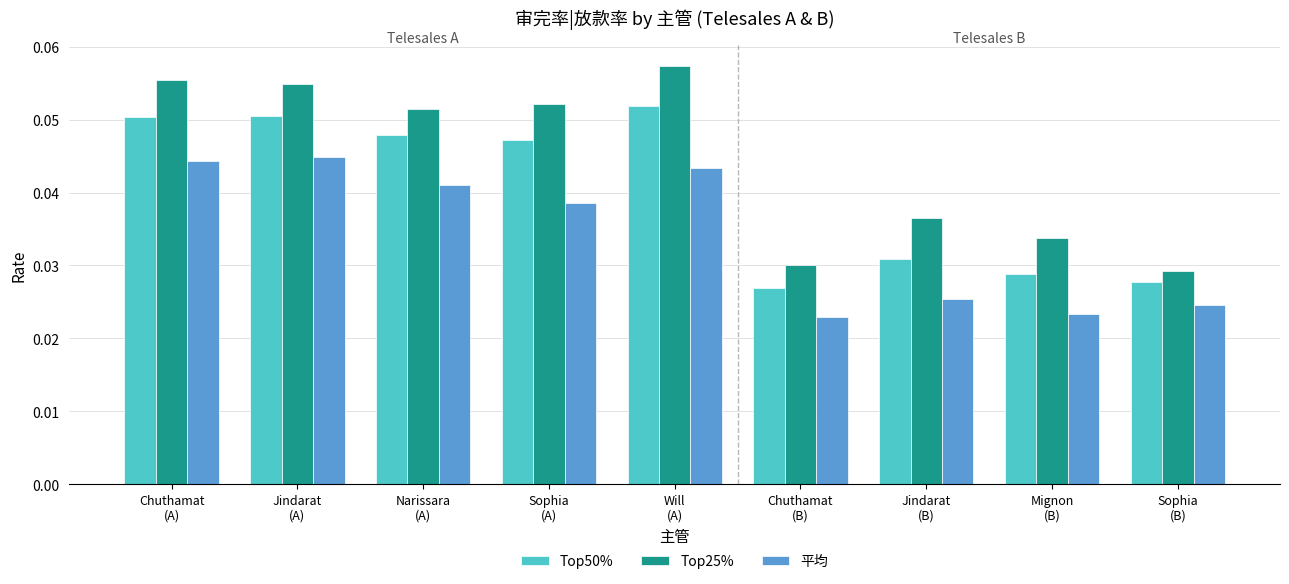

Where is Top25% nearest to the value 0?

Sophia
(B)